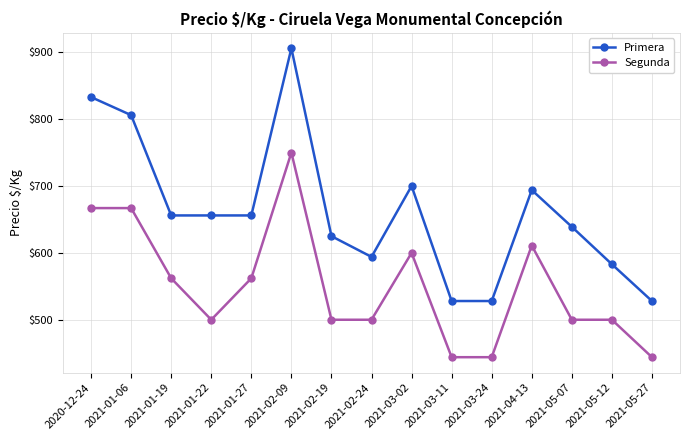

True or false: Segunda has a value of 444 at 2021-03-11.

True